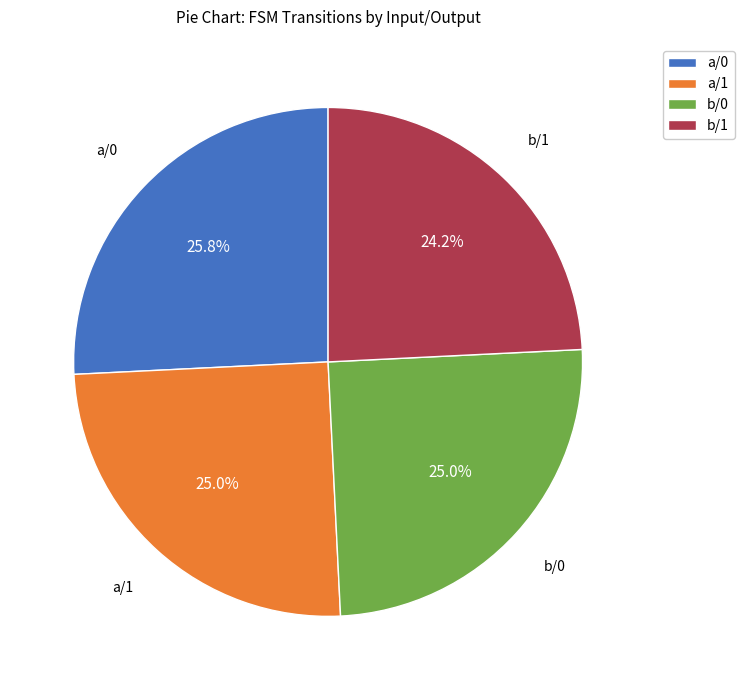

Count the number of slices in the pie.

4